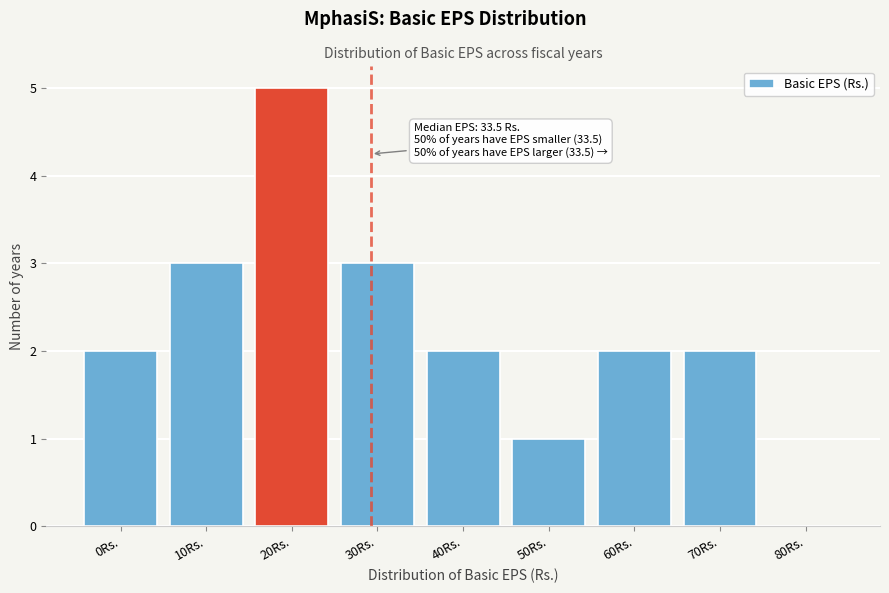

Reading left to right, transcribe all the data shown in this chart.

0Rs.=2	10Rs.=3	20Rs.=5	30Rs.=3	40Rs.=2	50Rs.=1	60Rs.=2	70Rs.=2	80Rs.=0